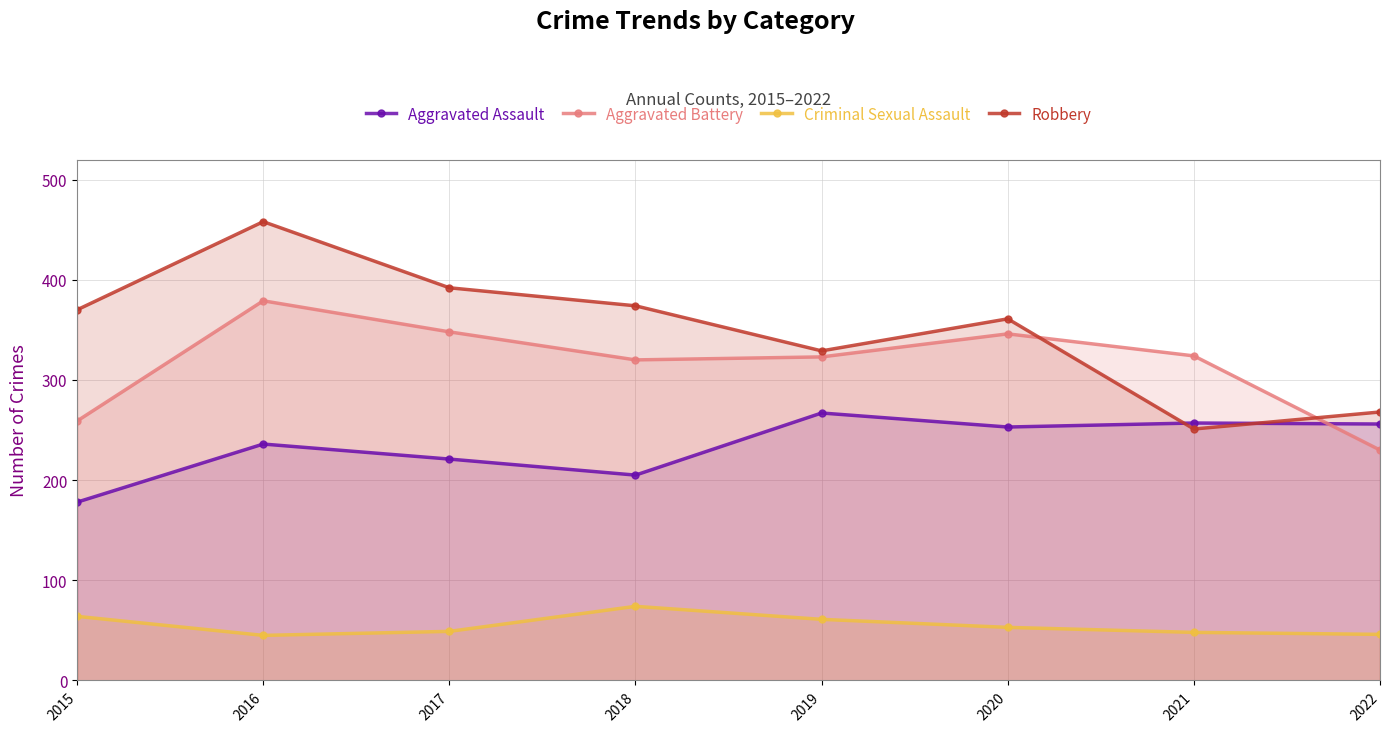

True or false: Aggravated Assault and Criminal Sexual Assault cross at least once.

False